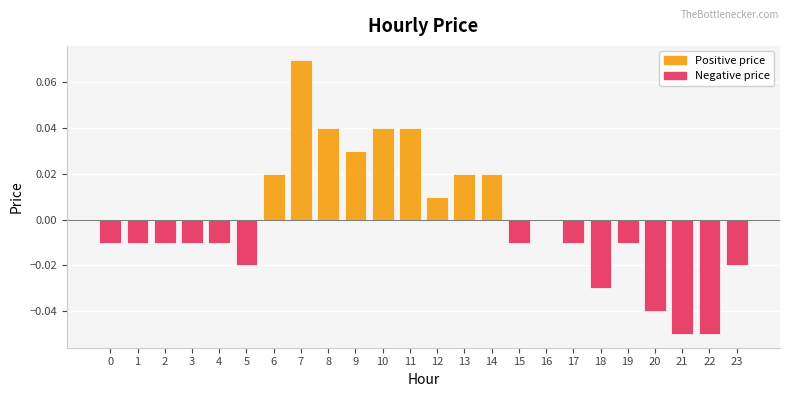

At which category does the chart reach its peak across all series?

7